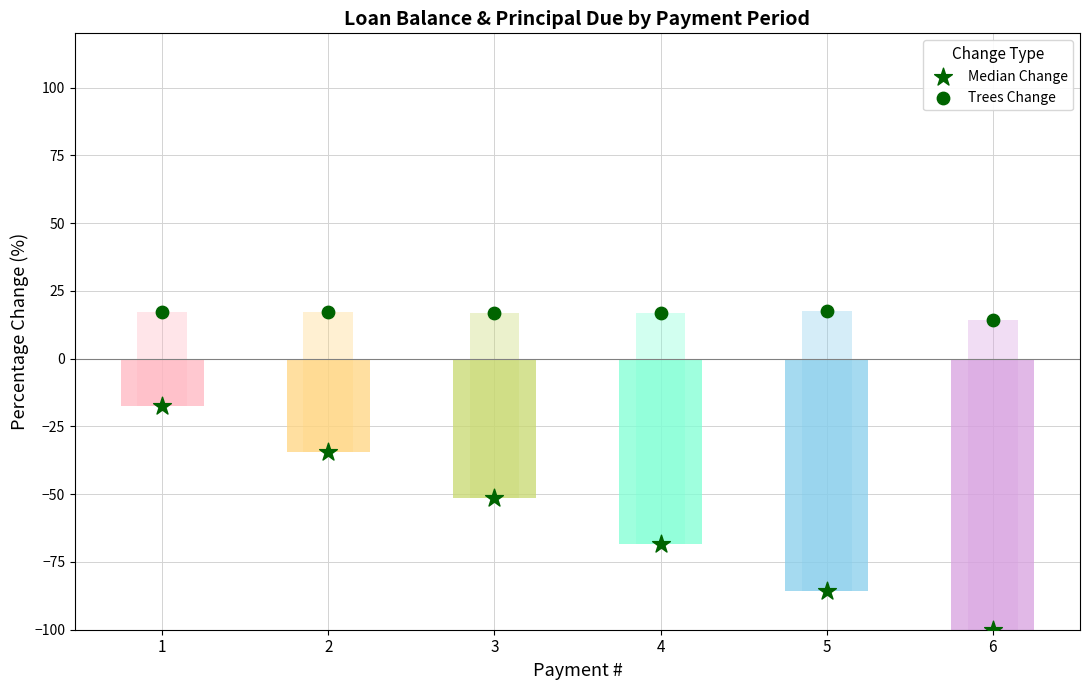

Which series reaches the maximum Y coordinate?

Trees Change